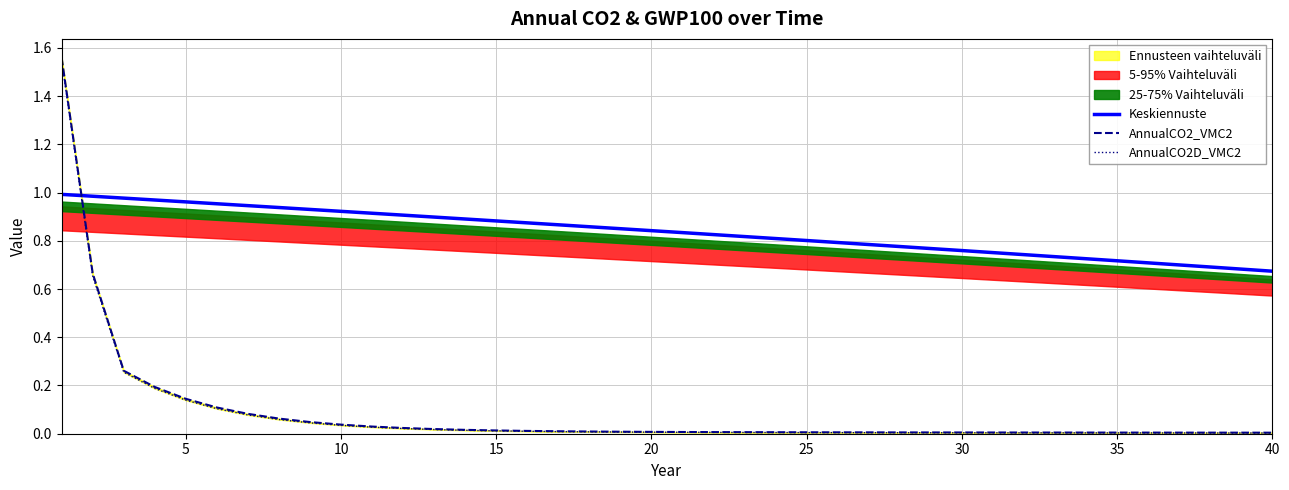

What is the average value of the AnnualCO2_VMC2 series?

0.1